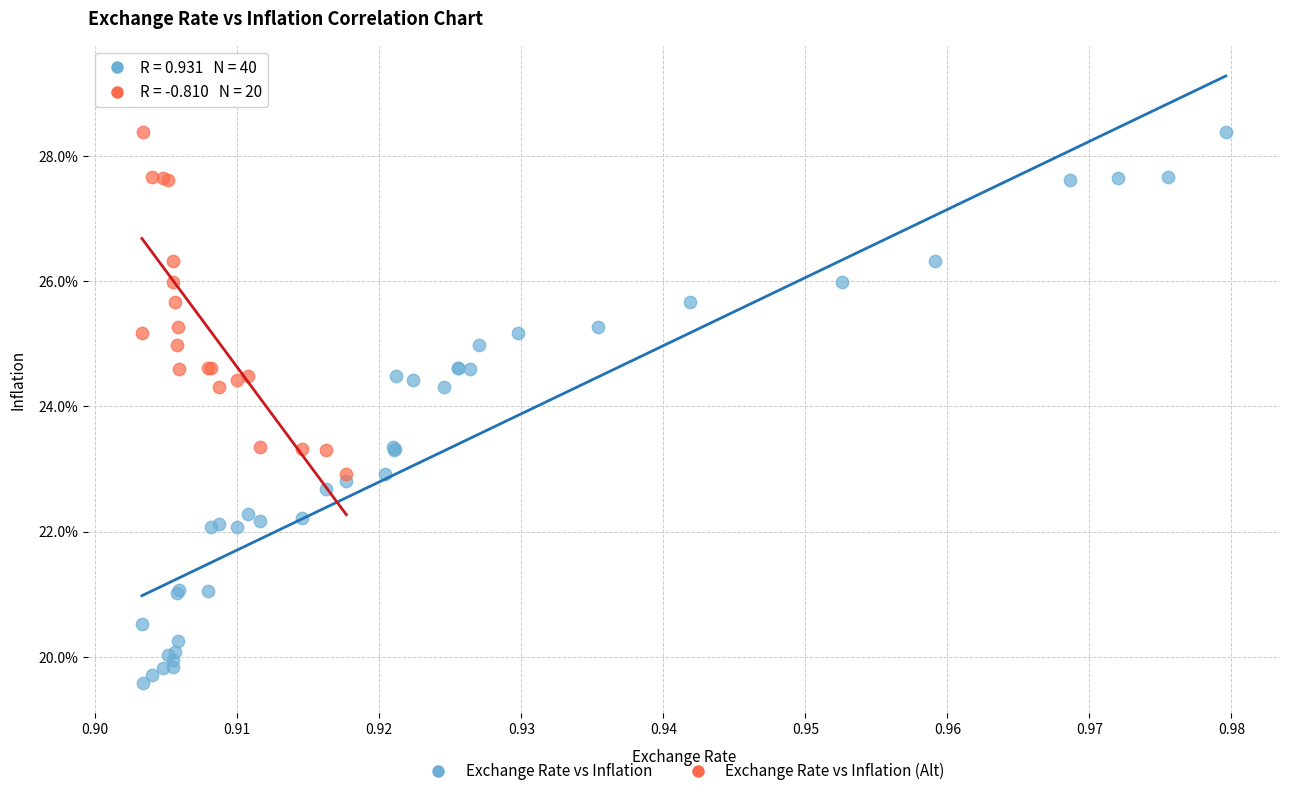

Which series contains the lowest Y value?

Exchange Rate vs Inflation